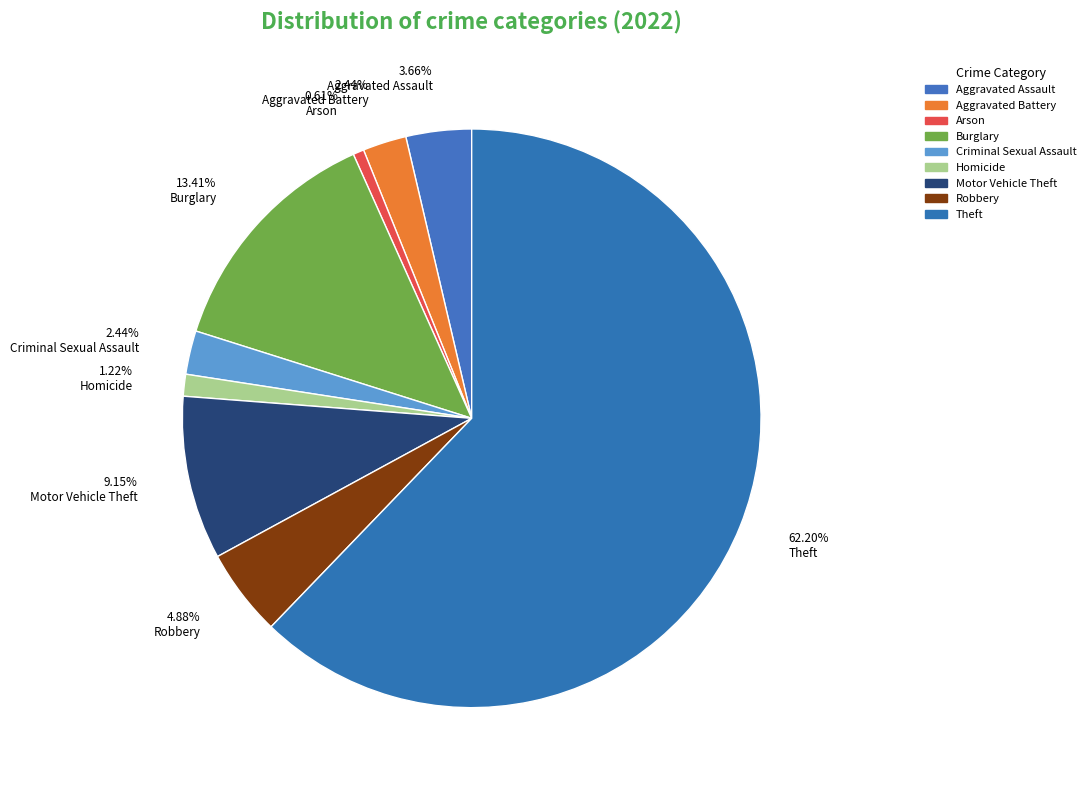

True or false: Arson accounts for 14% of the total.

False